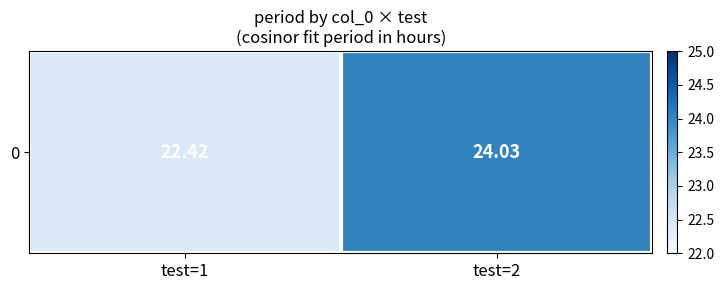

Rank the categories by value from highest to lowest.

test=2, test=1